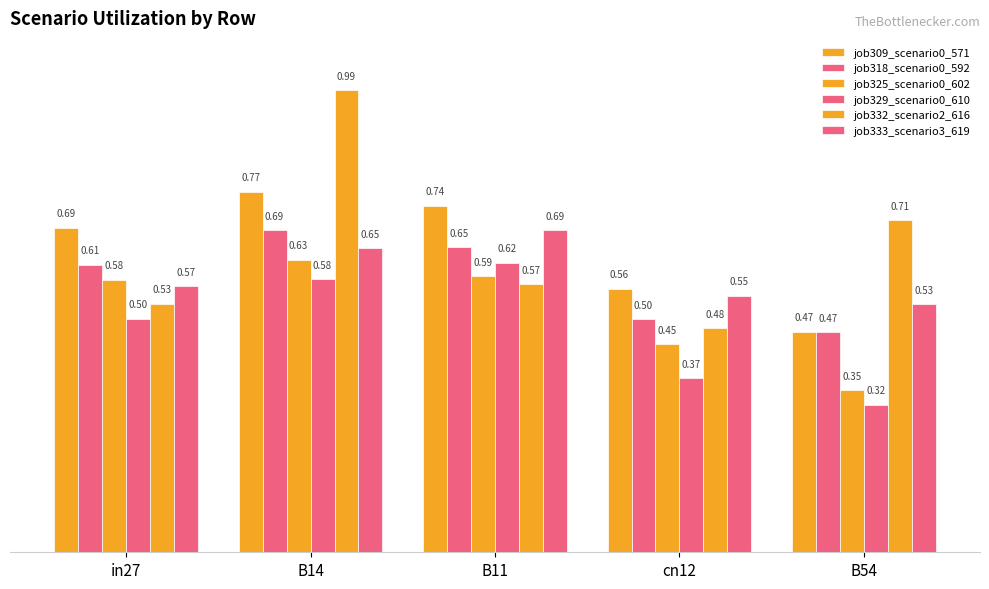

Which series has the widest spread of values?

job332_scenario2_616